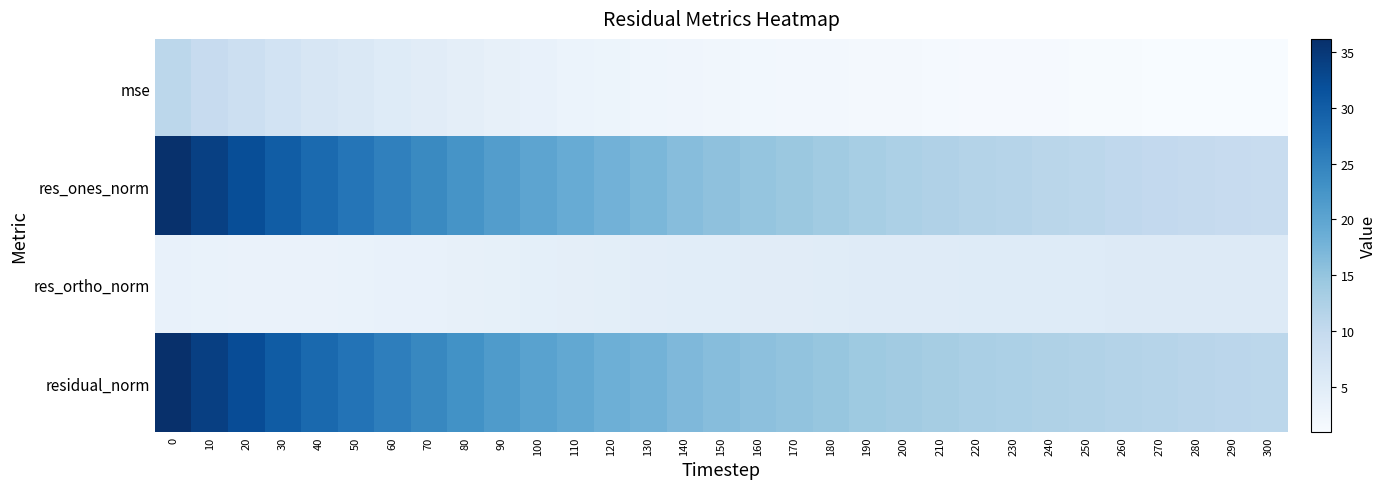

What is the maximum value shown in the chart?

36.2